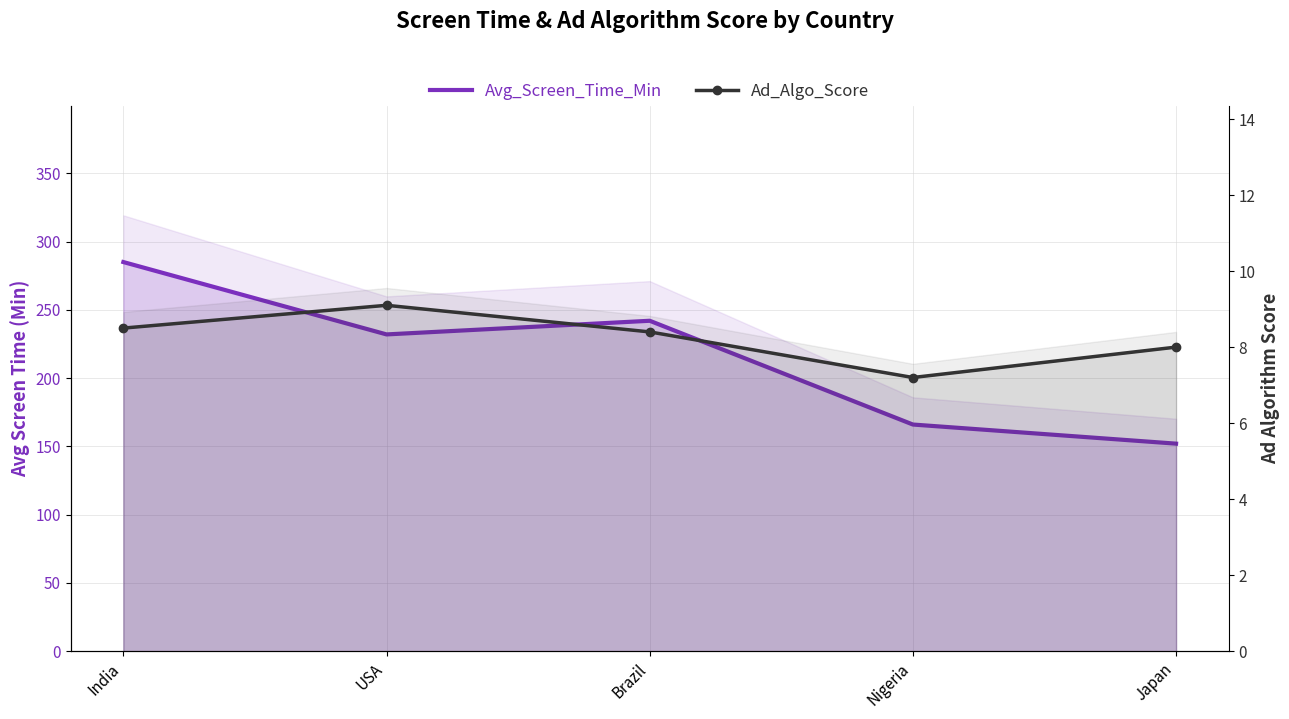

Reading left to right, extract all data points from this chart.

Avg_Screen_Time_Min: India=285.0	USA=232.0	Brazil=242.0	Nigeria=166.0	Japan=152.0
Ad_Algo_Score: India=8.5	USA=9.1	Brazil=8.4	Nigeria=7.2	Japan=8.0